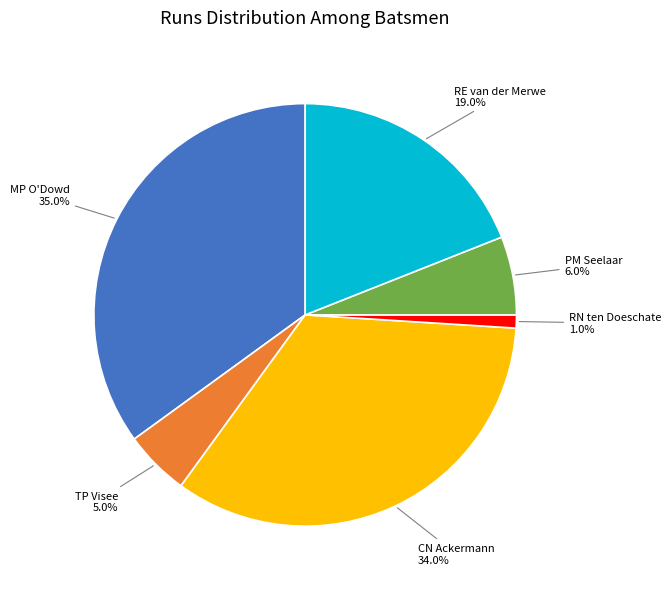

Is there a majority slice in this chart?

No